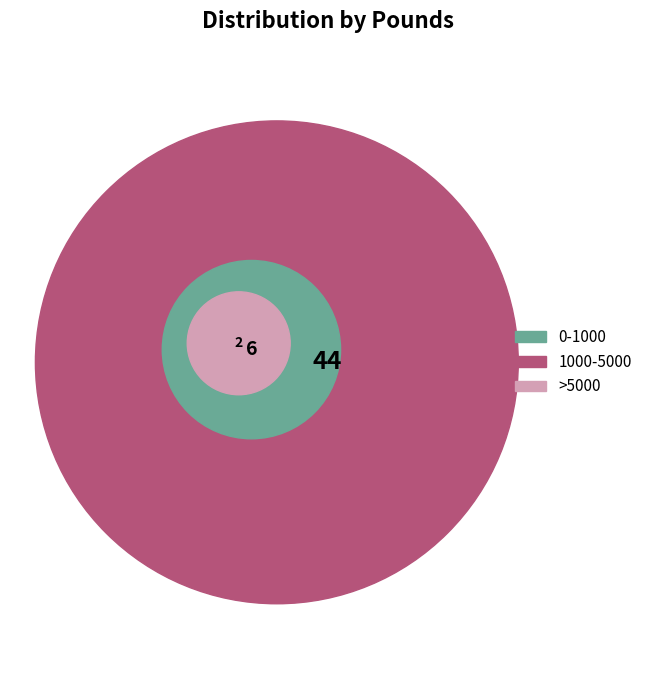

Does 1000-5000 represent more than half of the total?

No